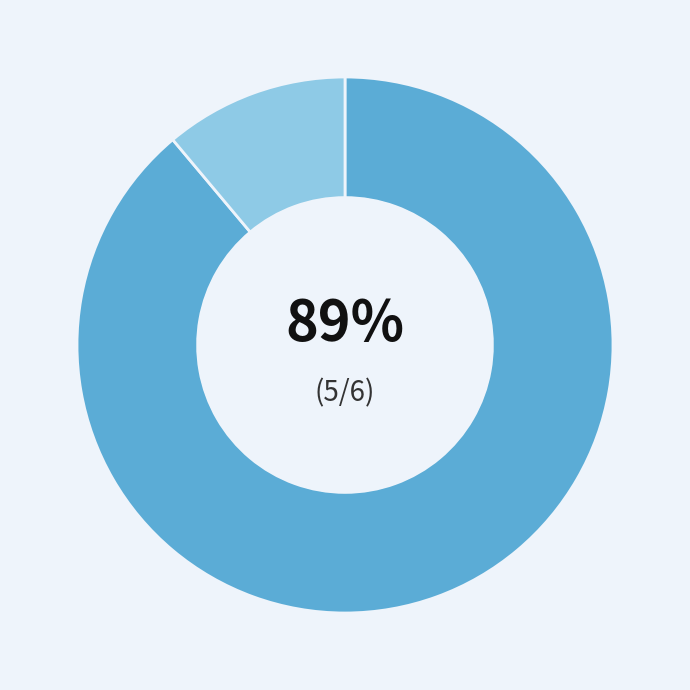

Is there any slice that represents more than half of the pie?

Yes